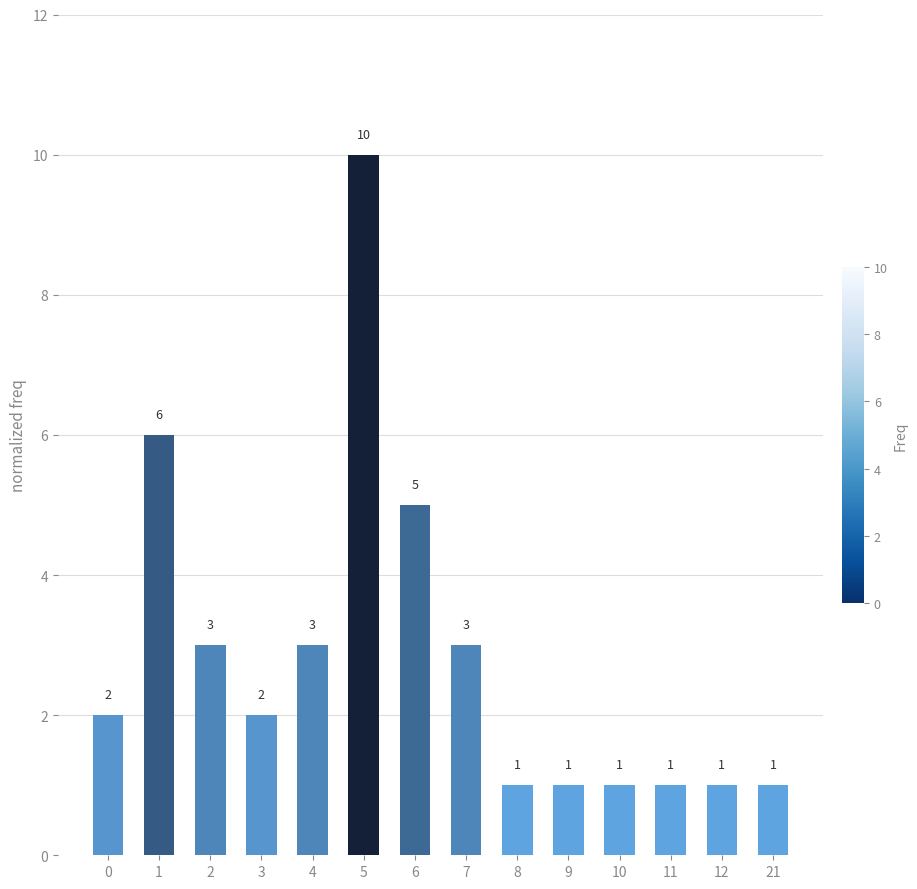

What is the difference between the values at 0 and 21?

1